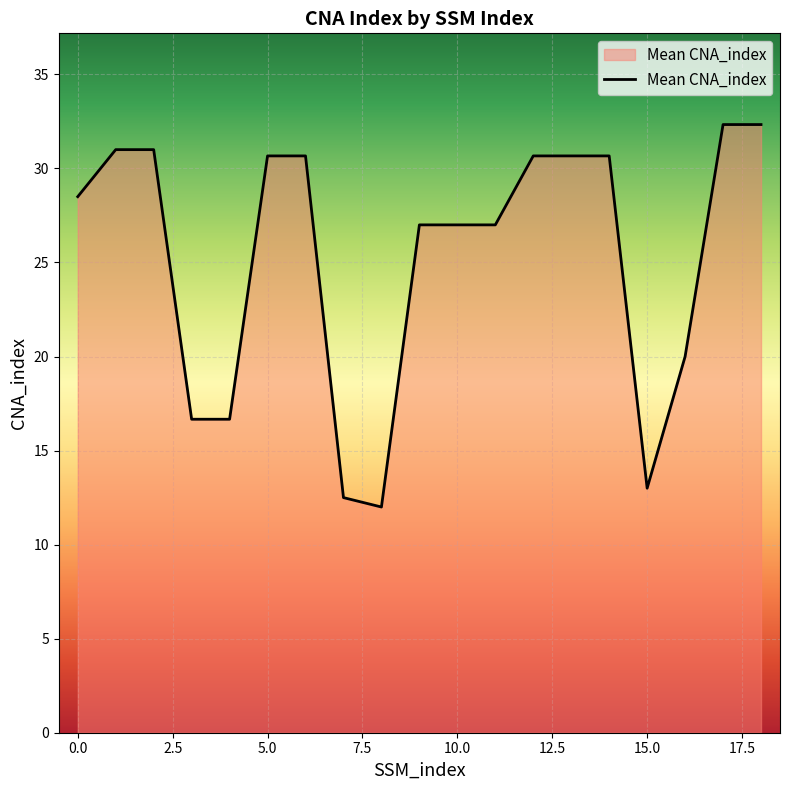

What is the minimum value shown in the chart?

12.0